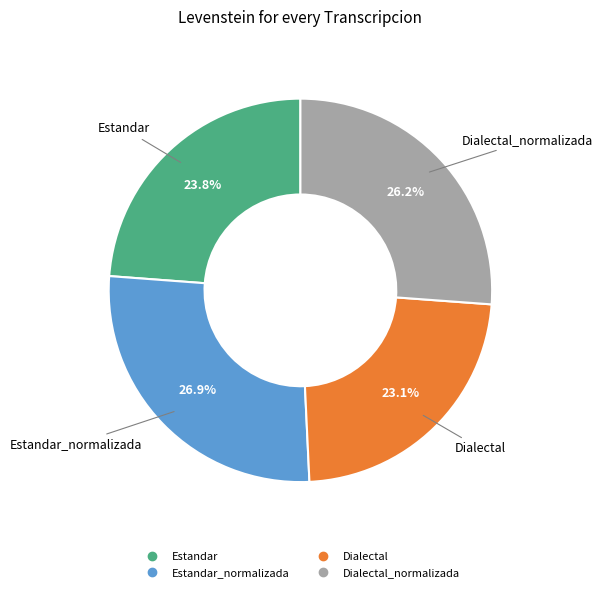

Is there a majority slice in this chart?

No